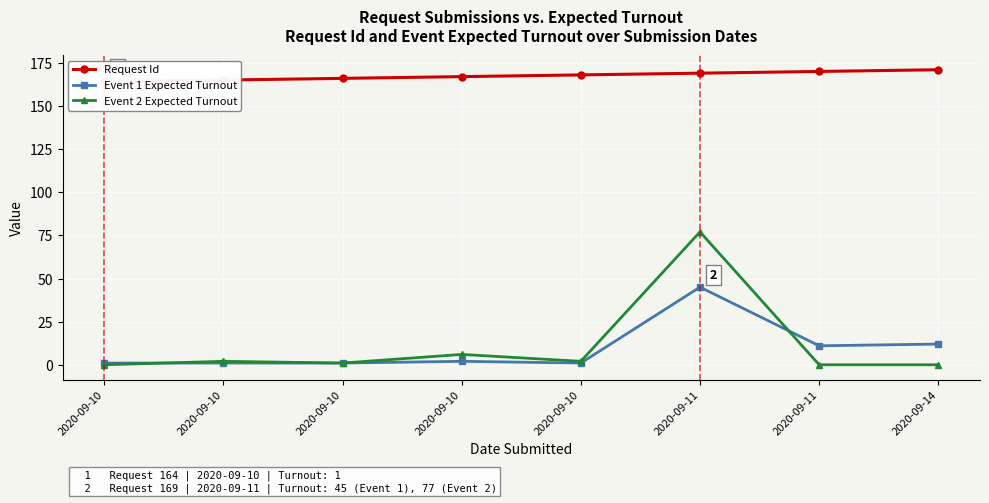

Which has a higher value, 2020-09-10 or 2020-09-10?

2020-09-10